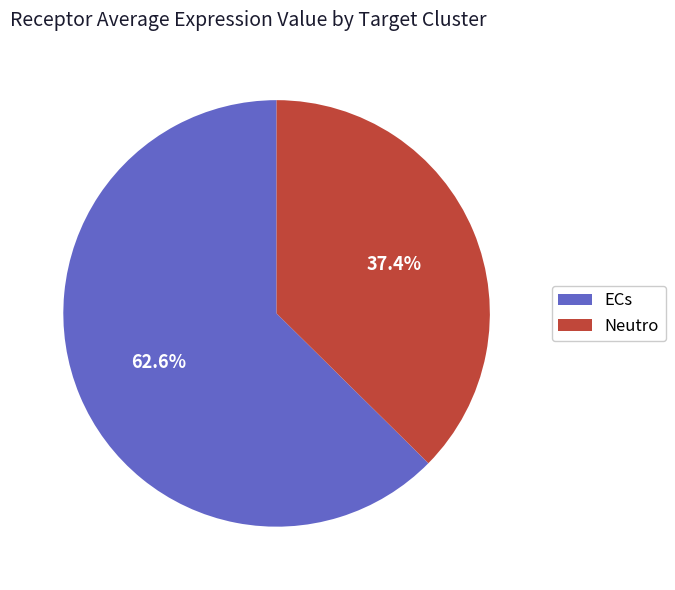

Which category has the biggest portion of the pie?

ECs